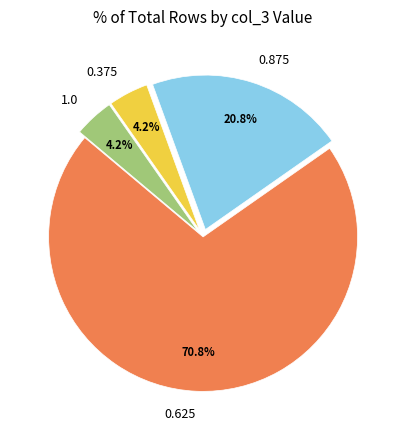

Combined, do 1.0 and 0.875 account for over 50%?

No